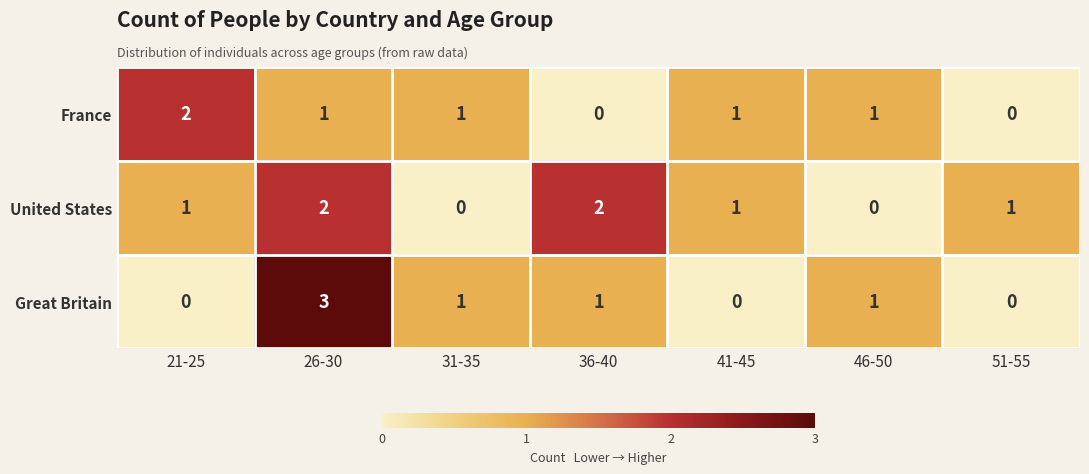

What is the sum of all United States values?

7